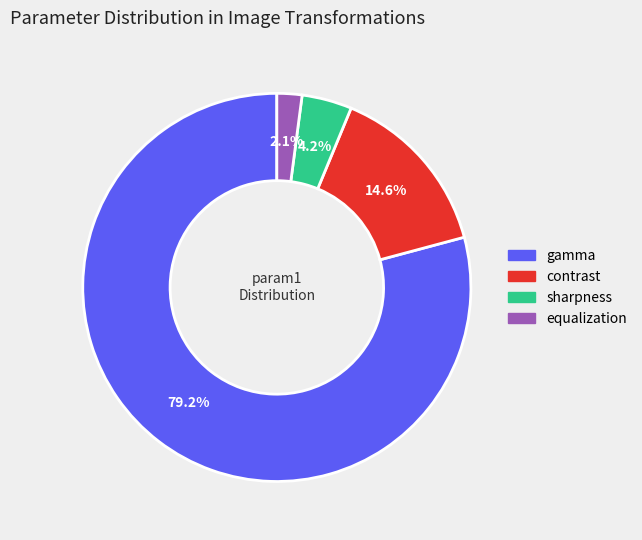

True or false: sharpness accounts for 17% of the total.

False